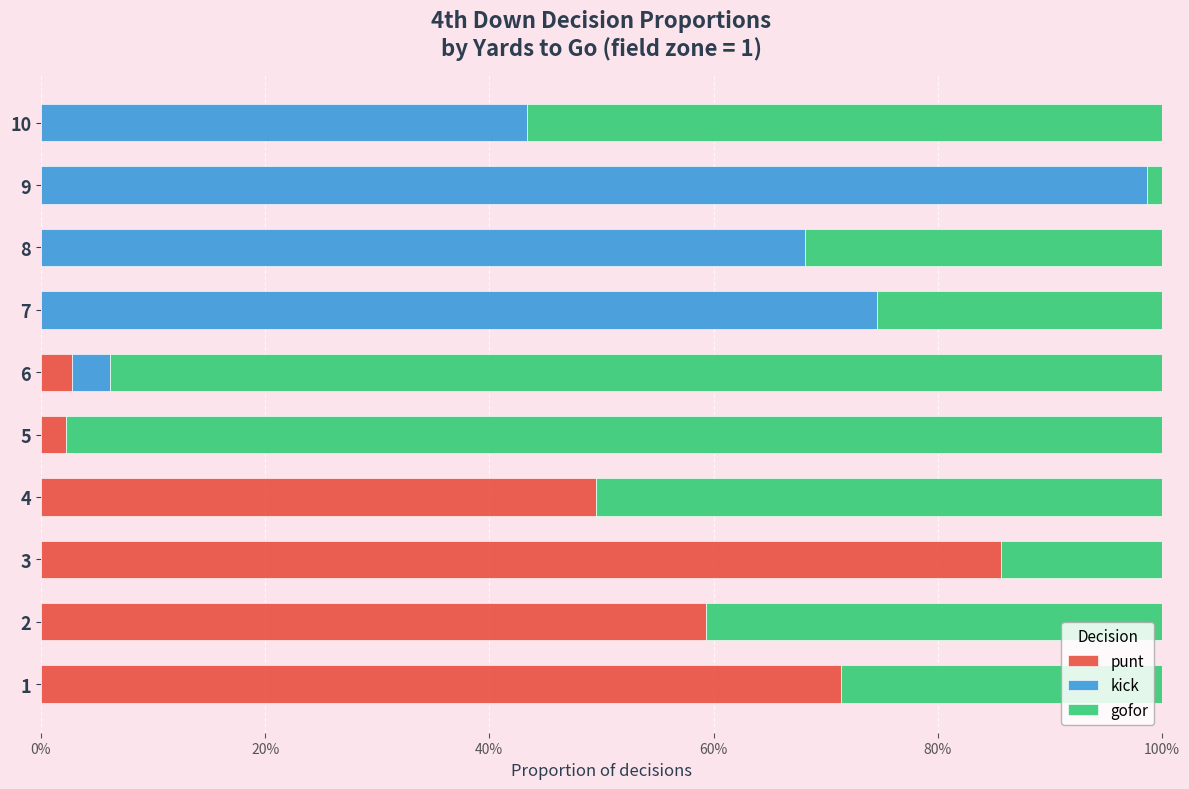

What are all the series names shown in the legend?

punt, kick, gofor